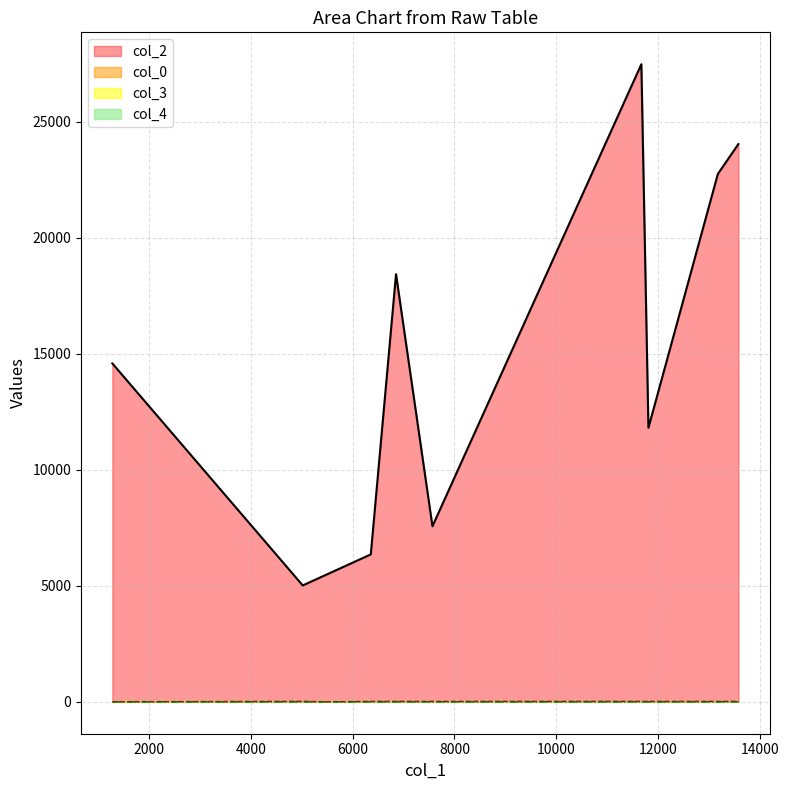

Where is col_2 nearest to the value 16252?

1276